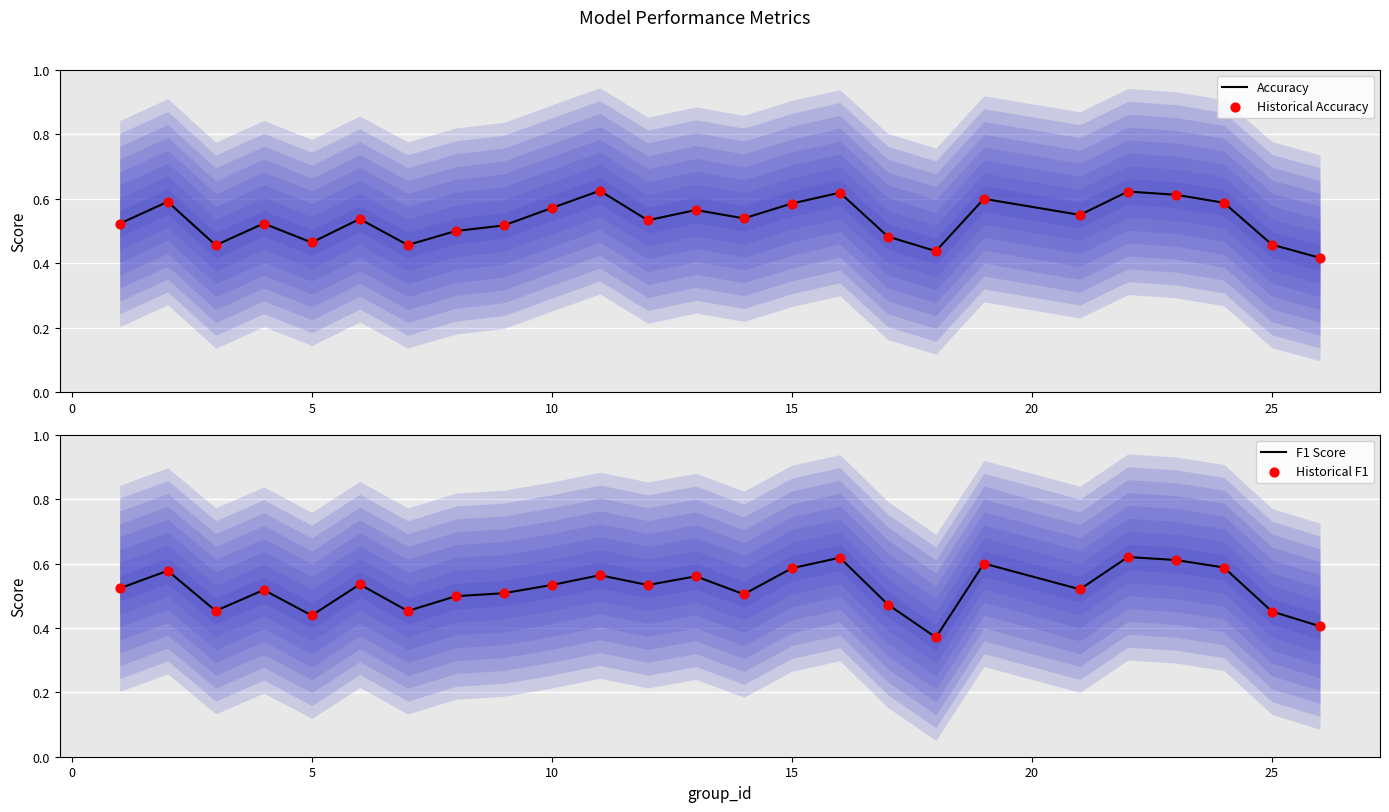

Which series reaches the maximum Y coordinate?

Accuracy